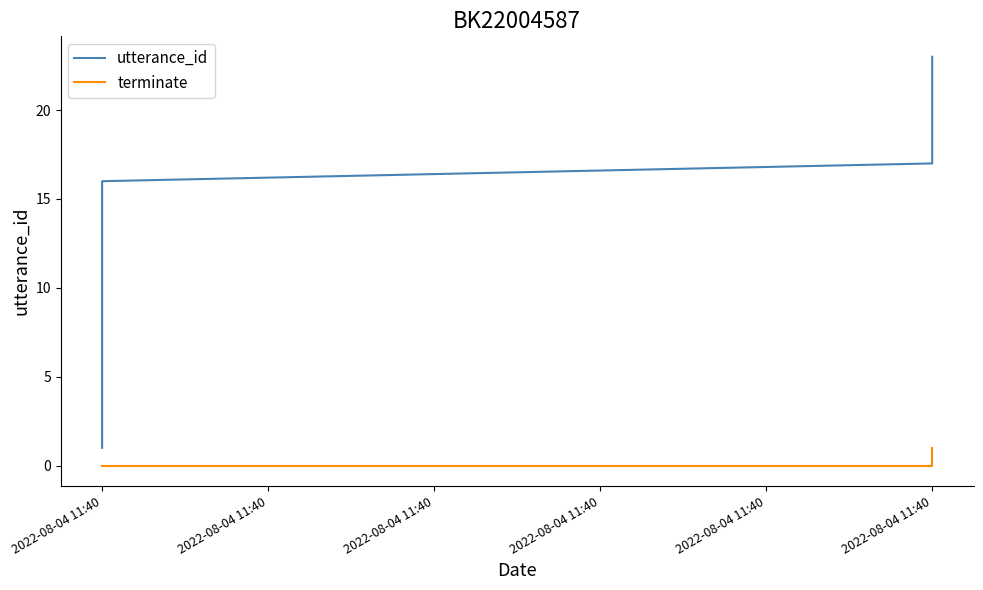

True or false: utterance_id and terminate intersect in this chart.

False